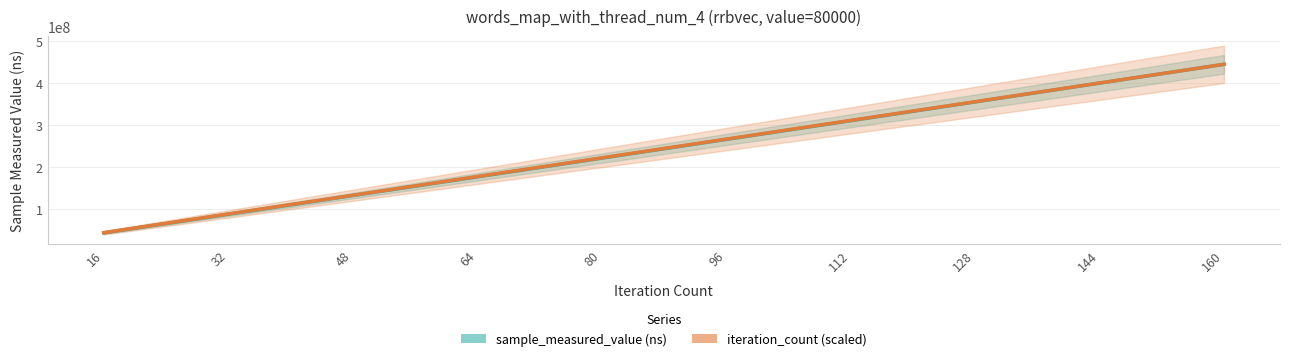

What is the sum of all sample_measured_value values?

2442158306